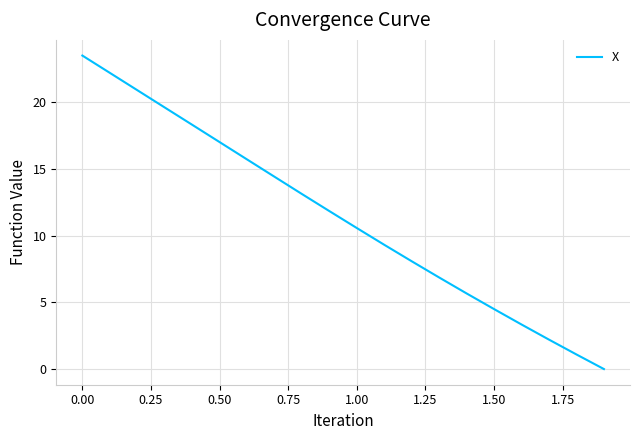

Reading right to left, what are all the values shown in this chart?

0.0	1.1	2.2	3.3	4.5	5.7	6.9	8.1	9.3	10.6	11.8	13.1	14.4	15.7	17.0	18.3	19.6	20.9	22.2	23.5